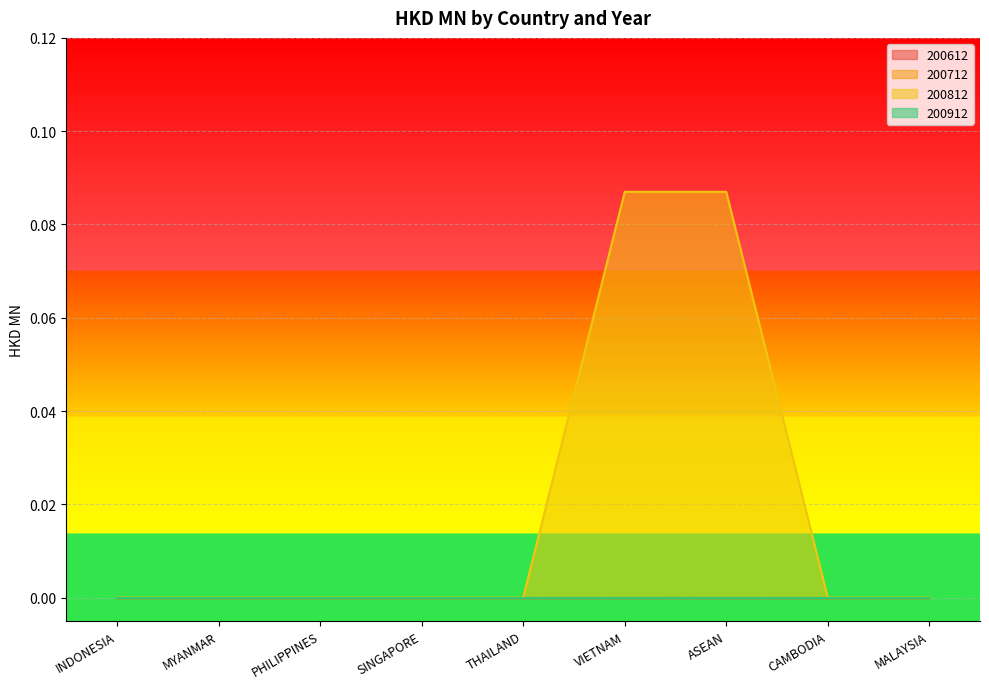

True or false: 200912 and 200712 cross at least once.

False